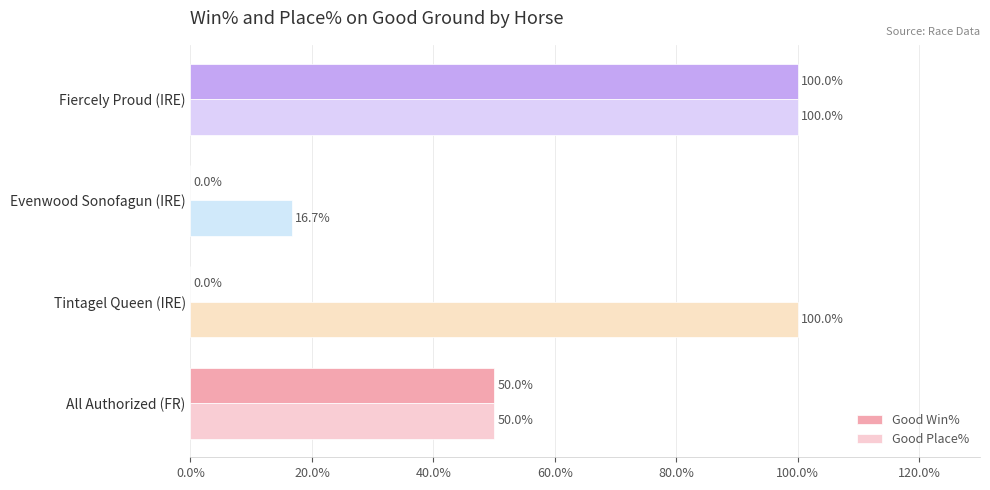

What is the maximum value shown in the chart?

100.0